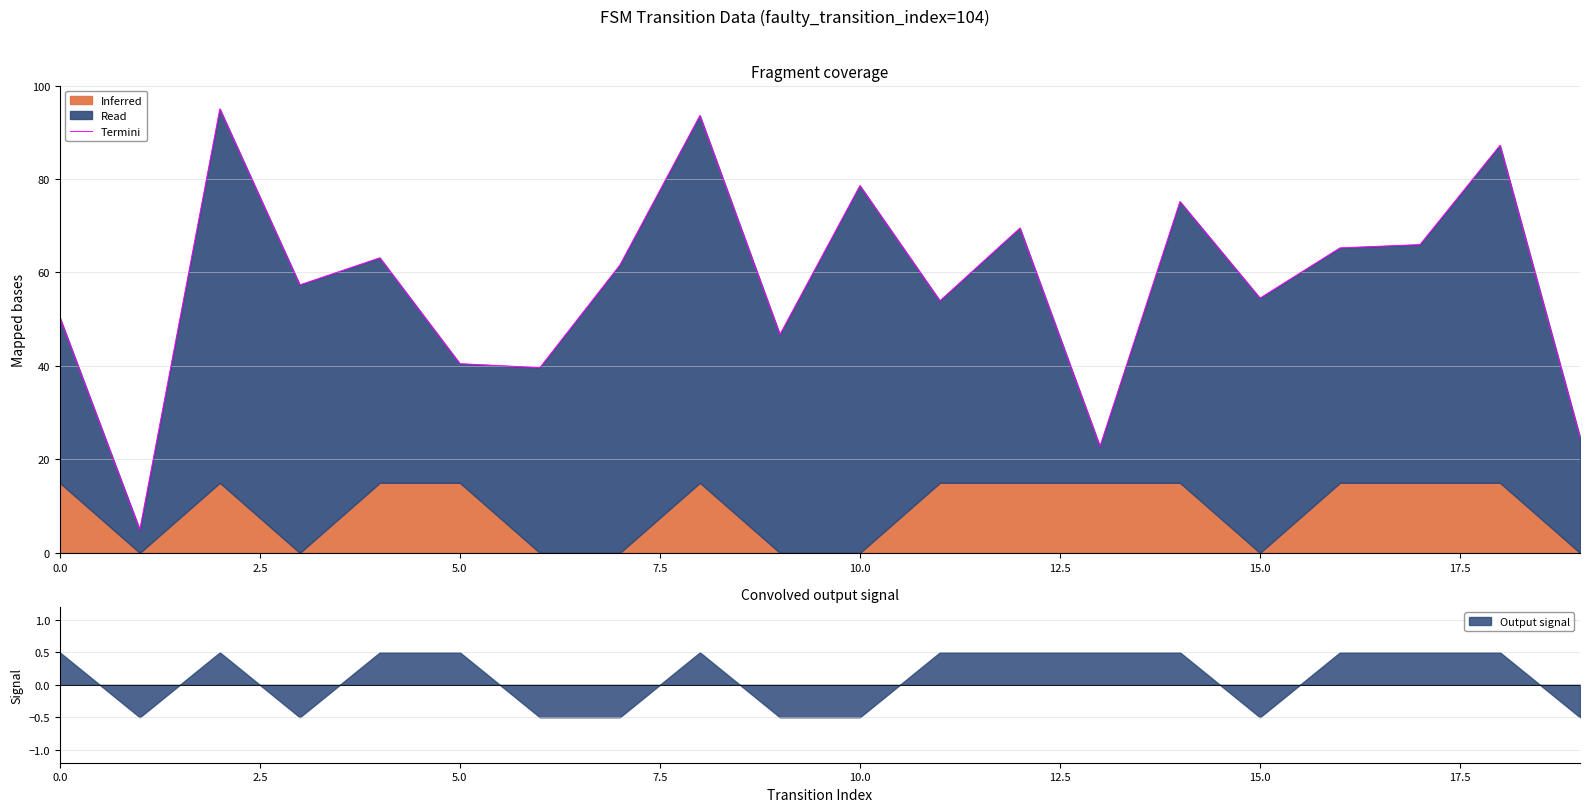

Between 12 and 9, which is larger?

12